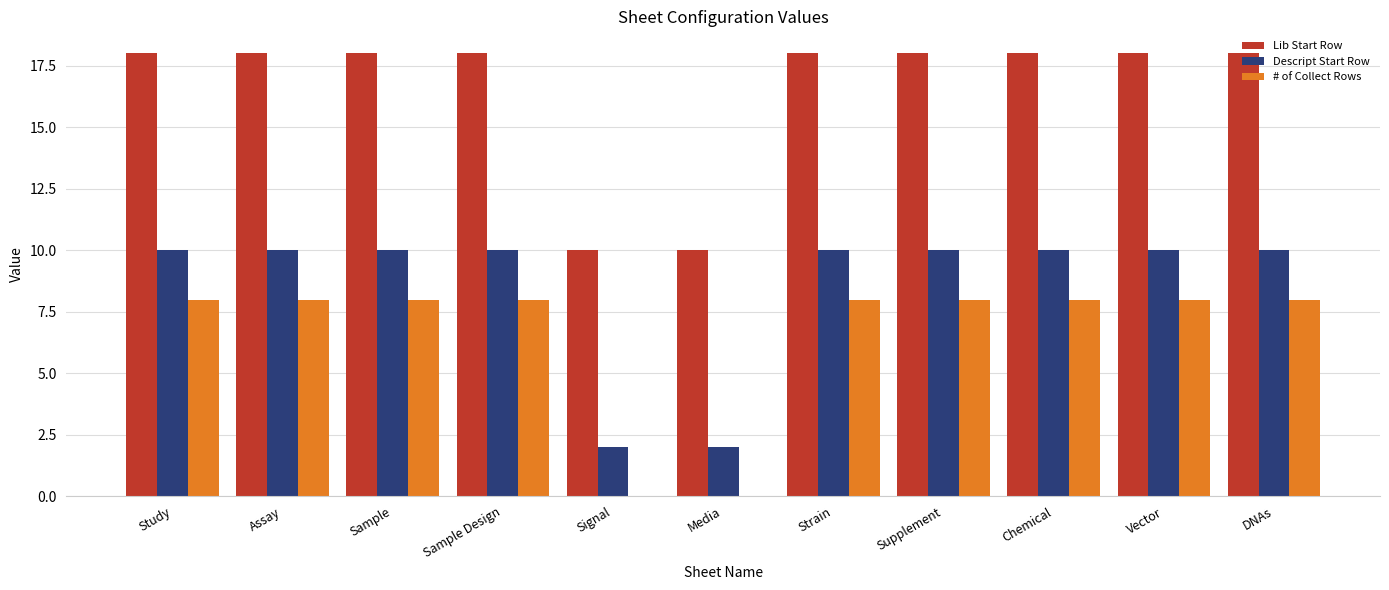

Which series has the largest total across all categories?

Lib Start Row